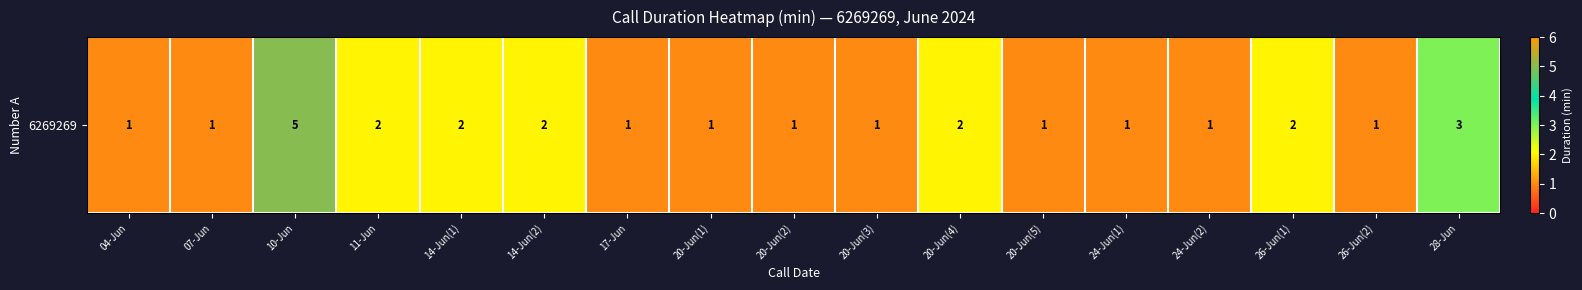

Which has a higher value, 24-Jun(1) or 11-Jun?

11-Jun